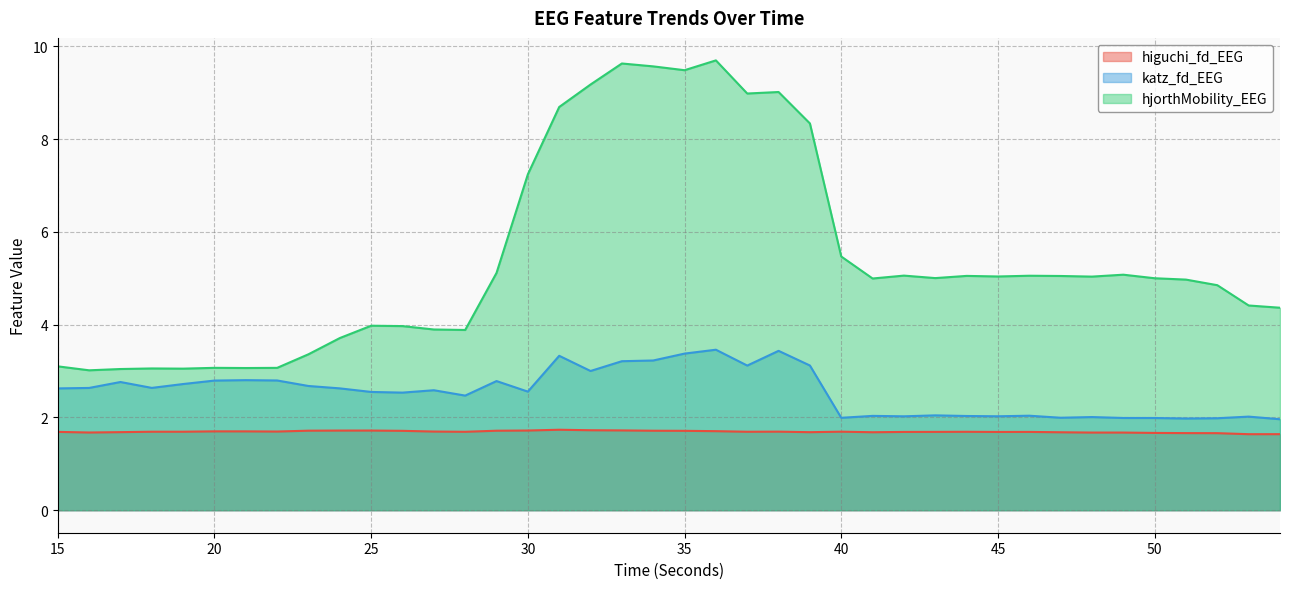

Count the number of data series in this chart.

3